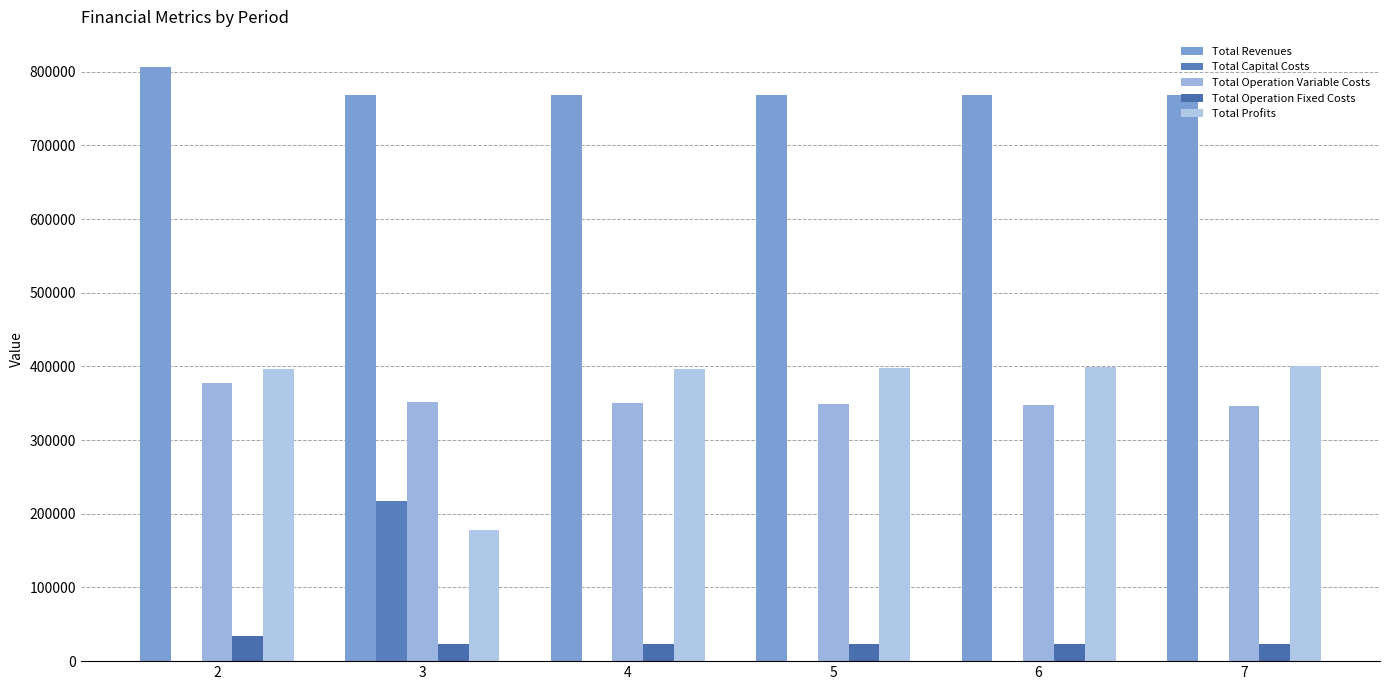

Are the bars horizontal?

No